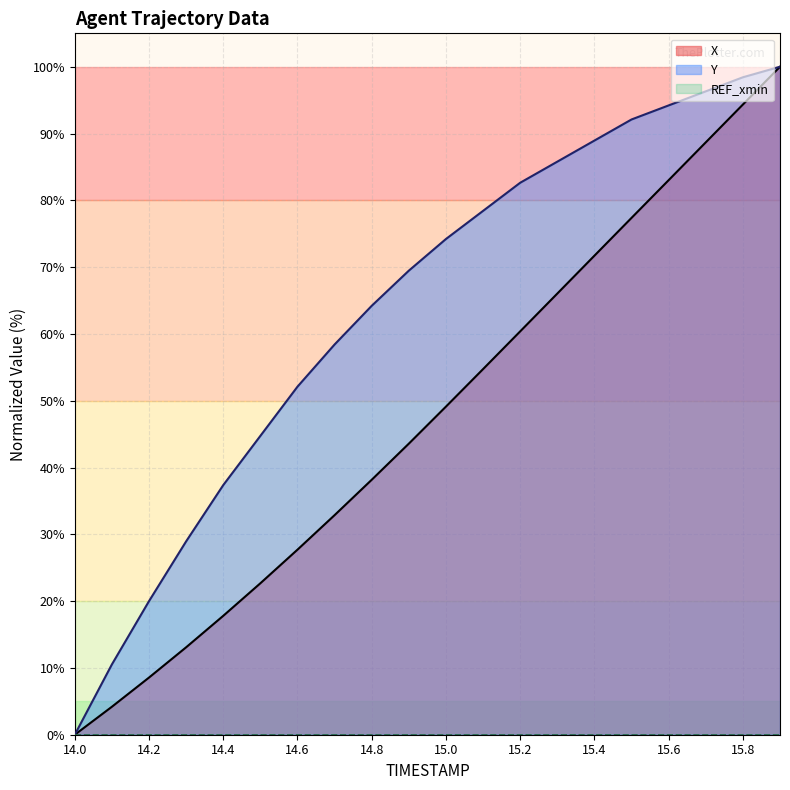

True or false: Y and X intersect in this chart.

False